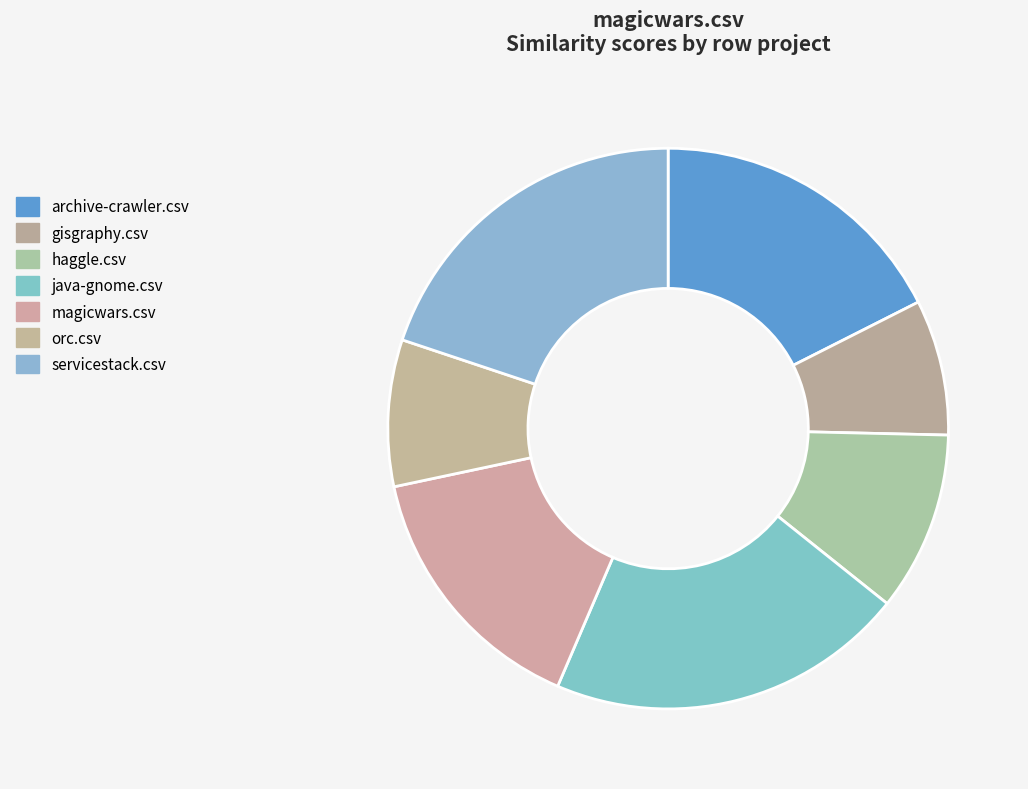

Count the number of slices in the pie.

7